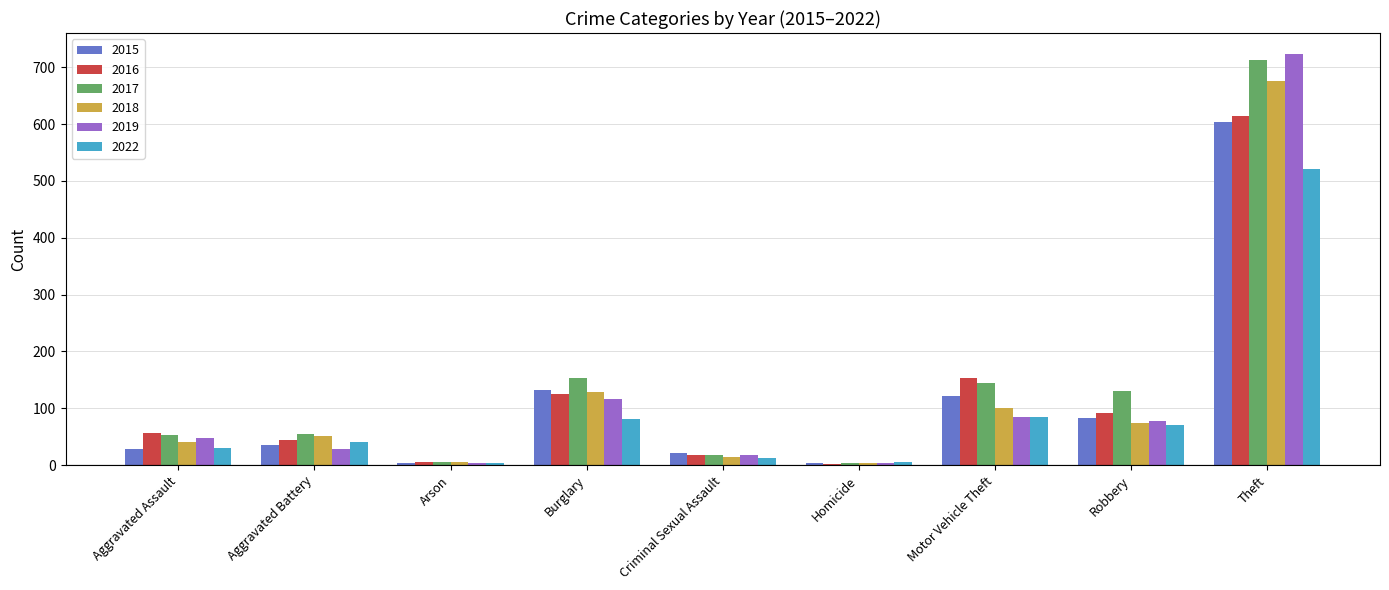

At which label does 2017 reach its peak?

Theft